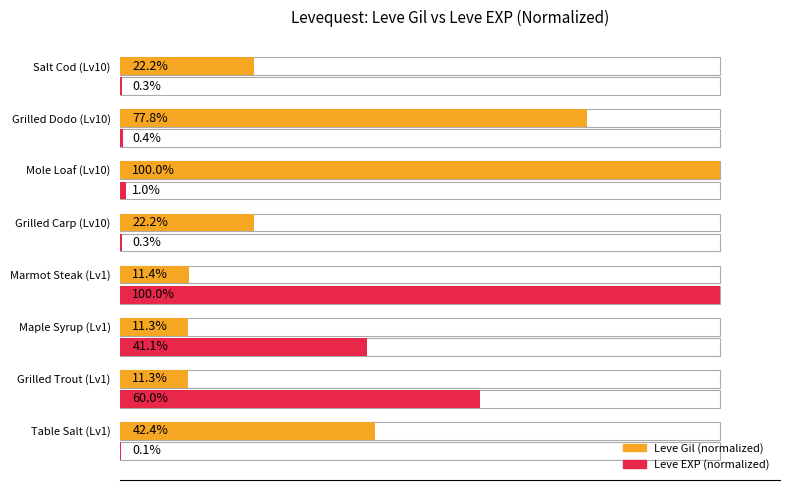

Reading left to right, extract all data points from this chart.

Leve Gil (normalized): 42.4	11.3	11.3	11.4	22.2	100.0	77.8	22.2
Leve EXP (normalized): 0.1	60.0	41.1	100.0	0.3	1.0	0.4	0.3